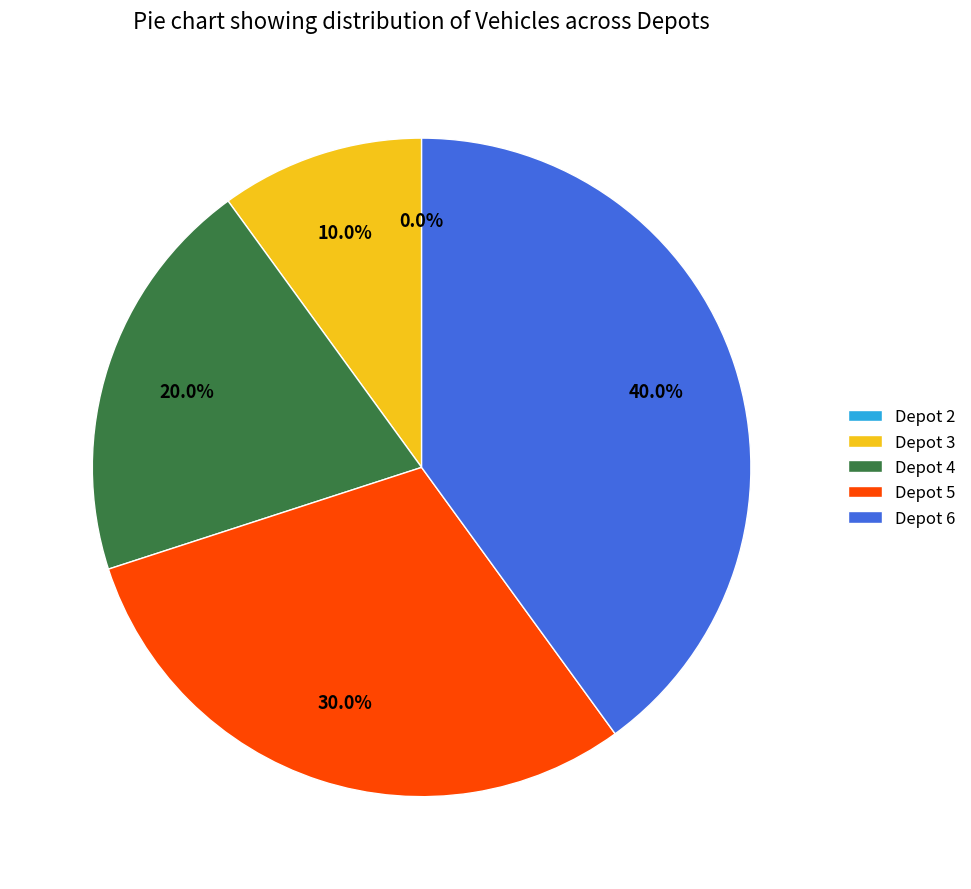

Does Depot 4 account for over 50% of the chart?

No